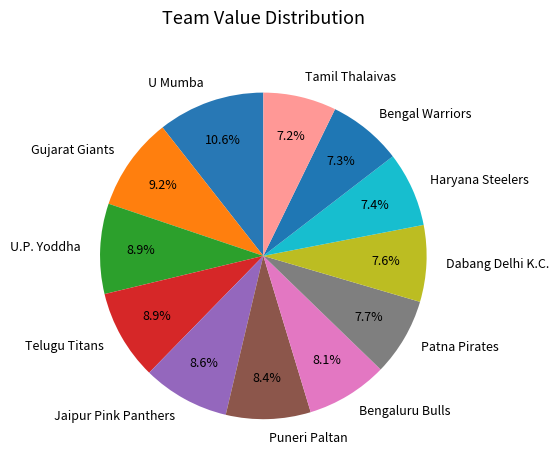

Which slice is the largest?

U Mumba